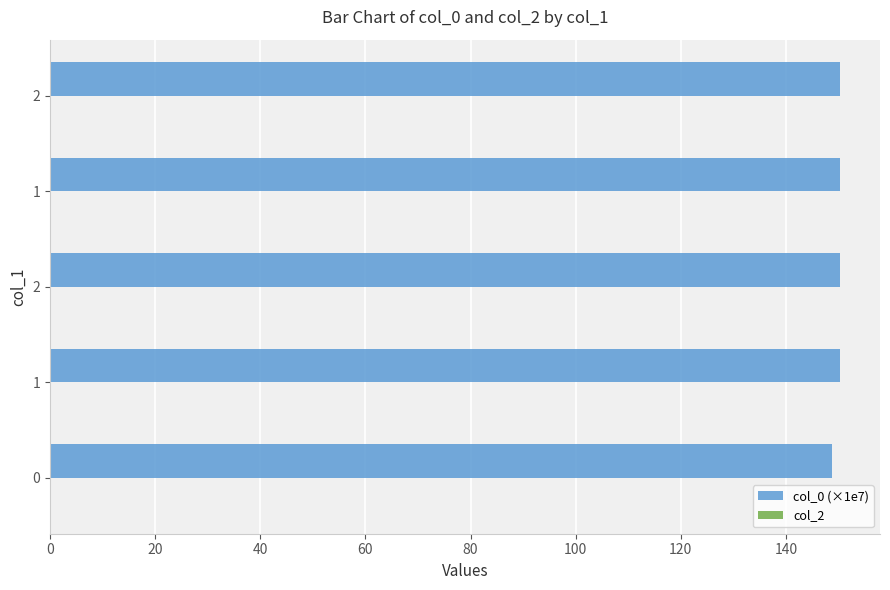

Count the number of data series in this chart.

1